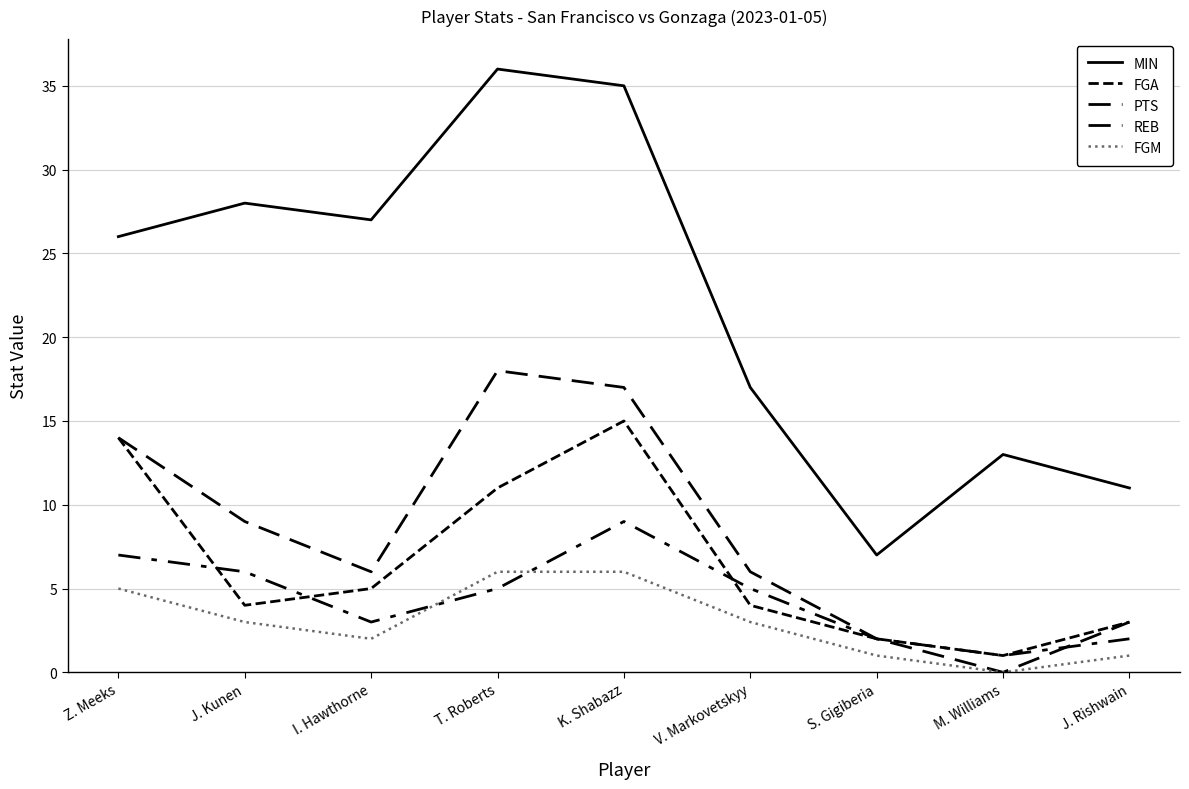

Is this an area chart (filled region under the line)?

No